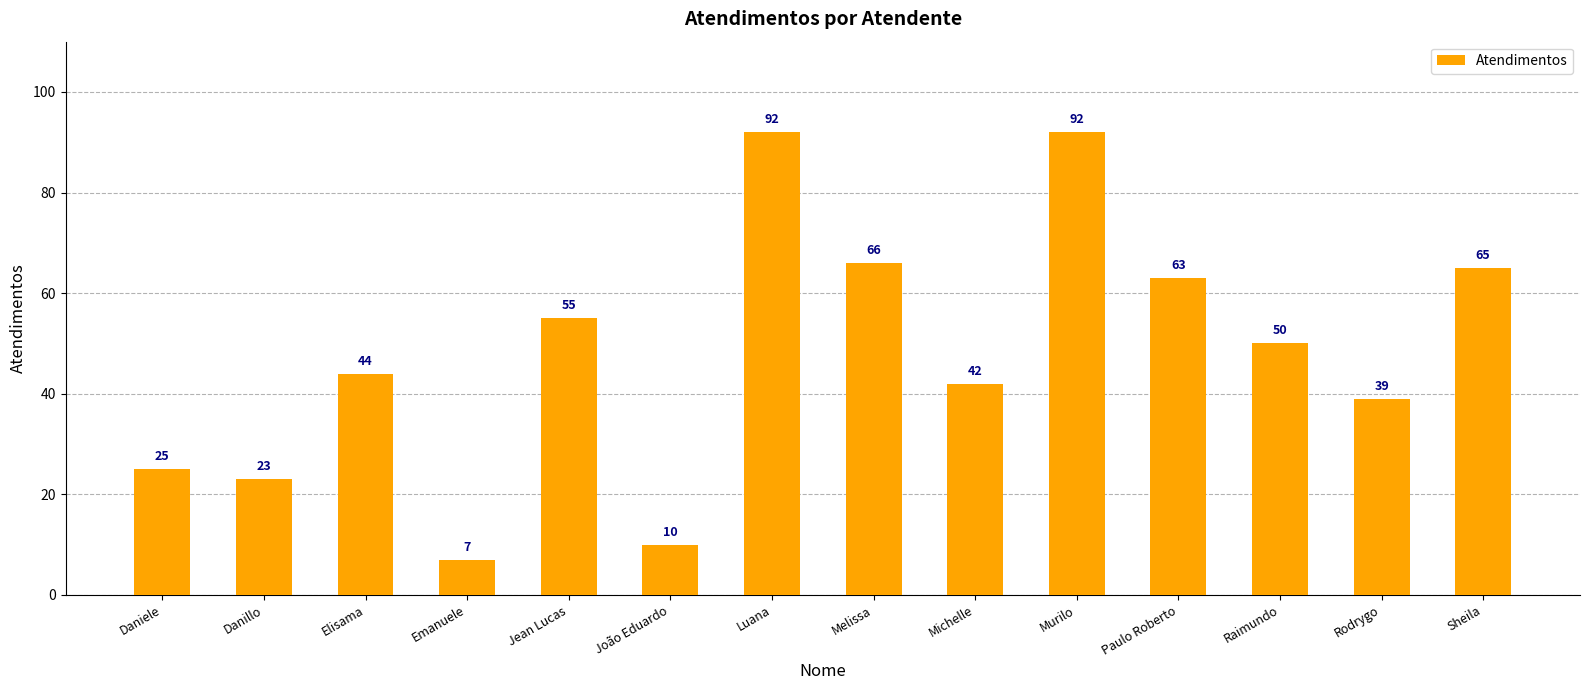

What position from the right is Melissa?

7